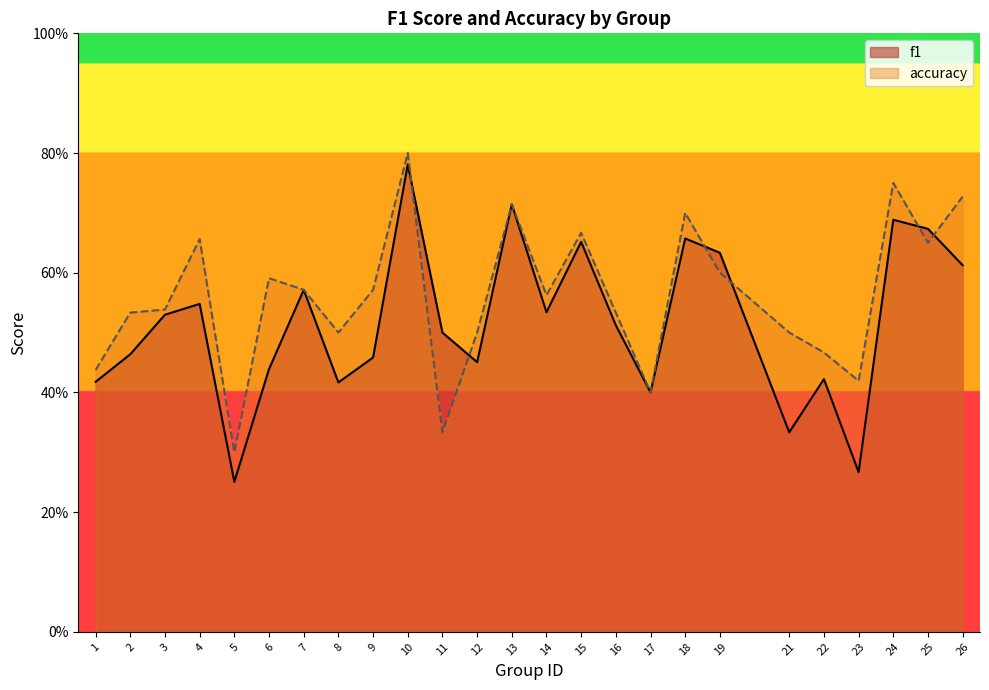

True or false: f1 has more than 0 interior local peaks.

True